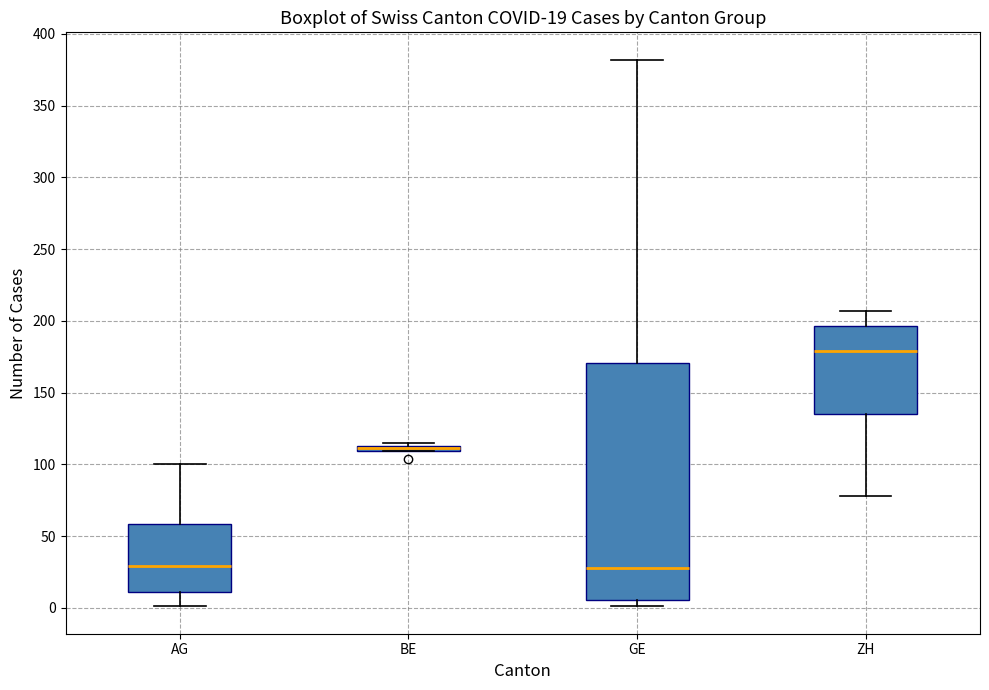

Comparing the boxes themselves (not the whiskers), which one is the tallest?

GE